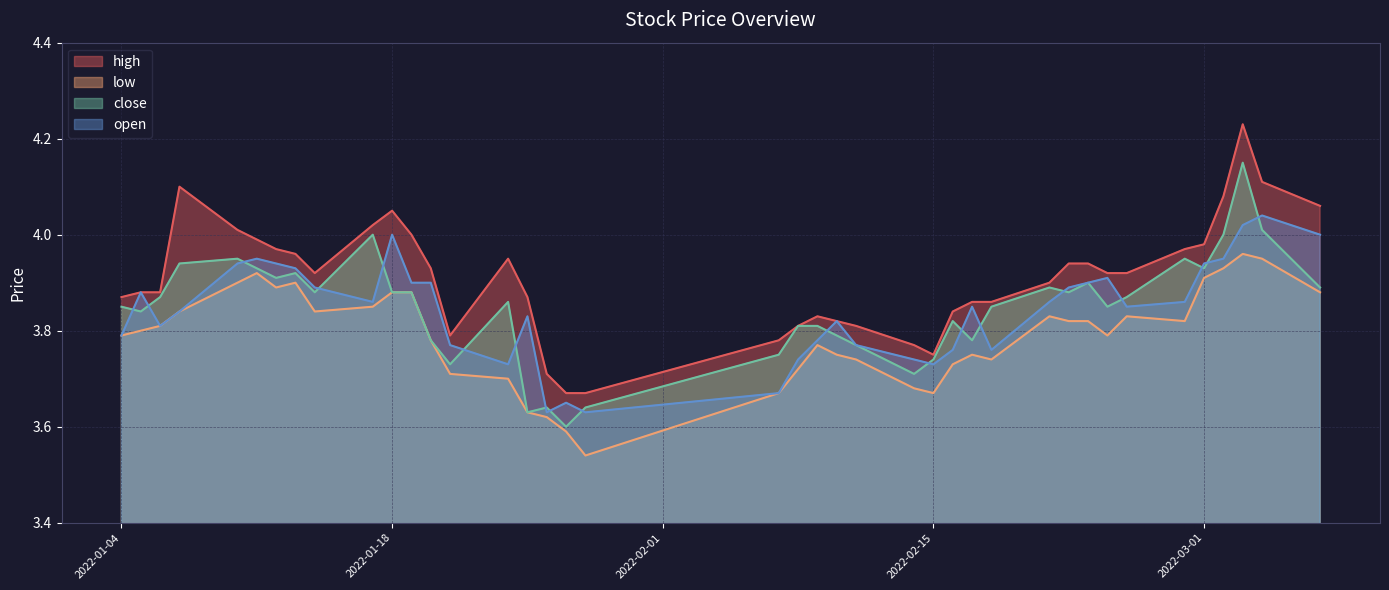

Does the chart display data point markers on the line(s)?

No